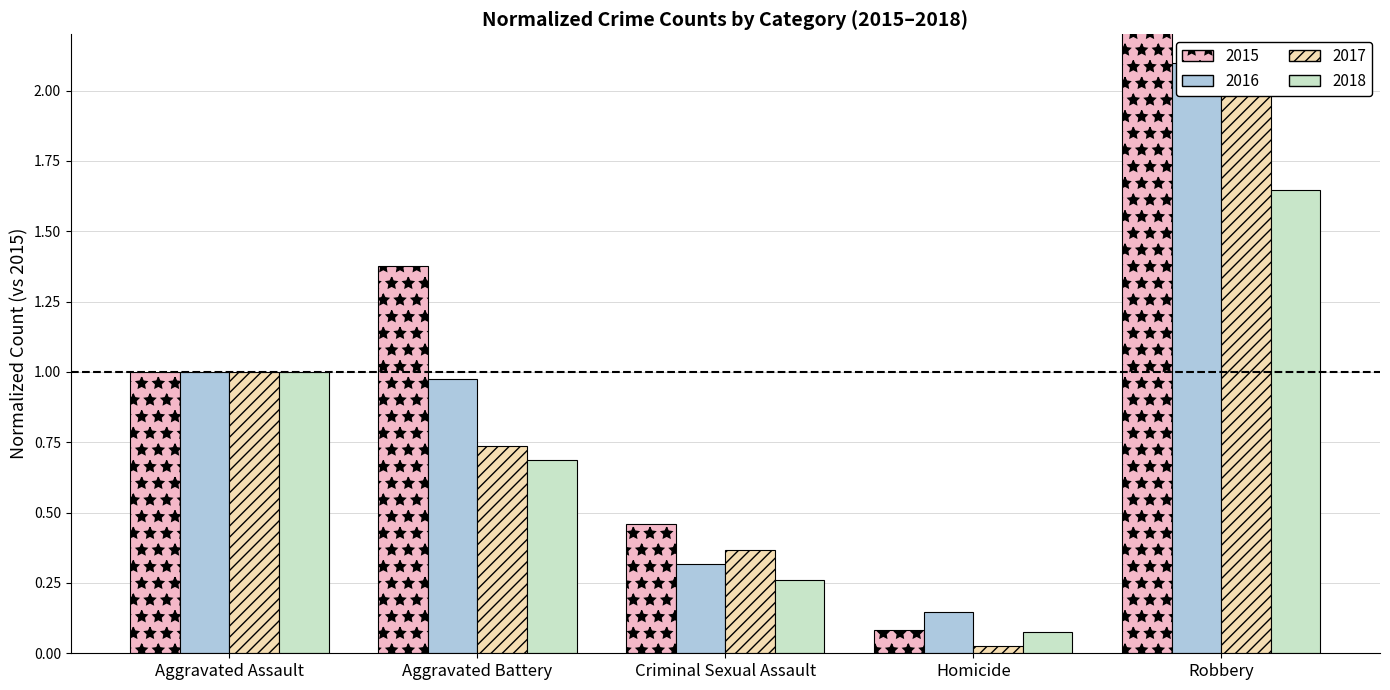

What is the label of the 2nd bar from the left?

Aggravated Battery